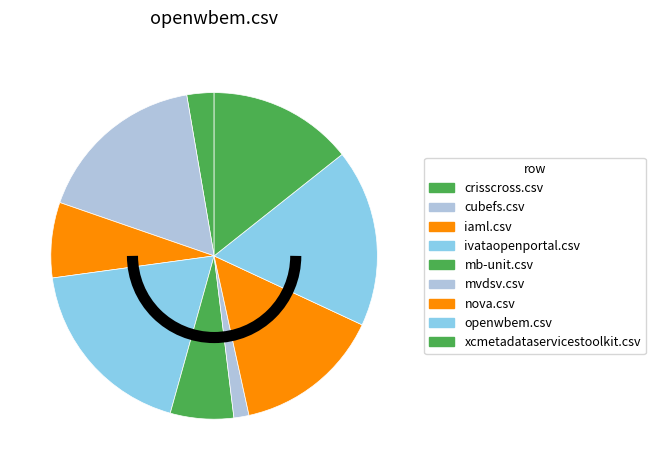

What portion of the pie excludes mb-unit.csv?

93.7%